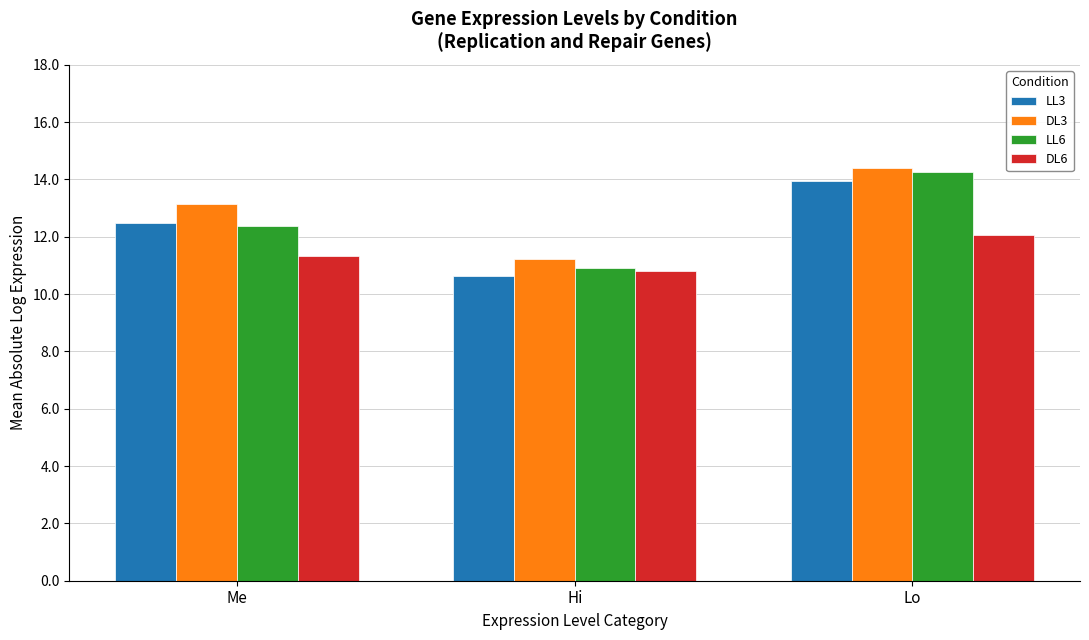

At which label does DL6 reach its minimum?

Hi